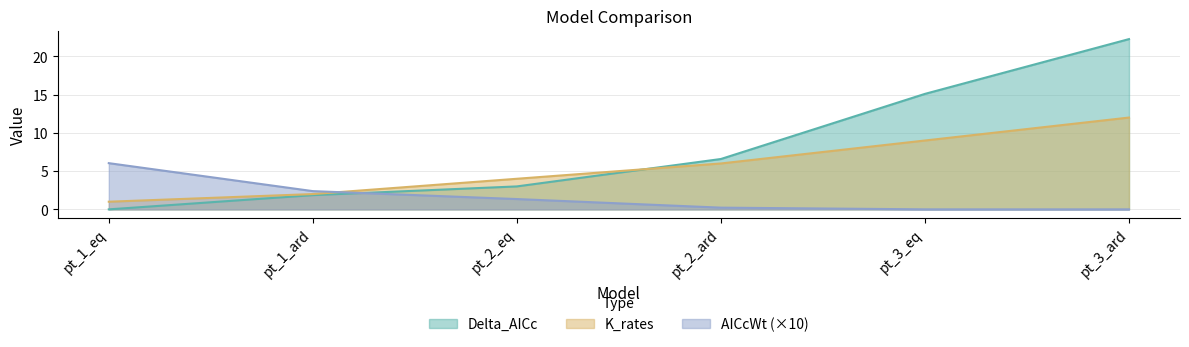

Rank the series by their maximum value, from lowest to highest.

AICcWt (×10), K_rates, Delta_AICc